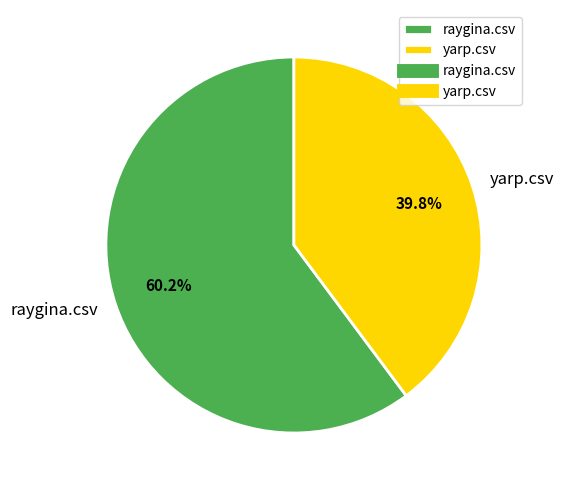

To the nearest percent, what percentage of the pie is raygina.csv?

60%